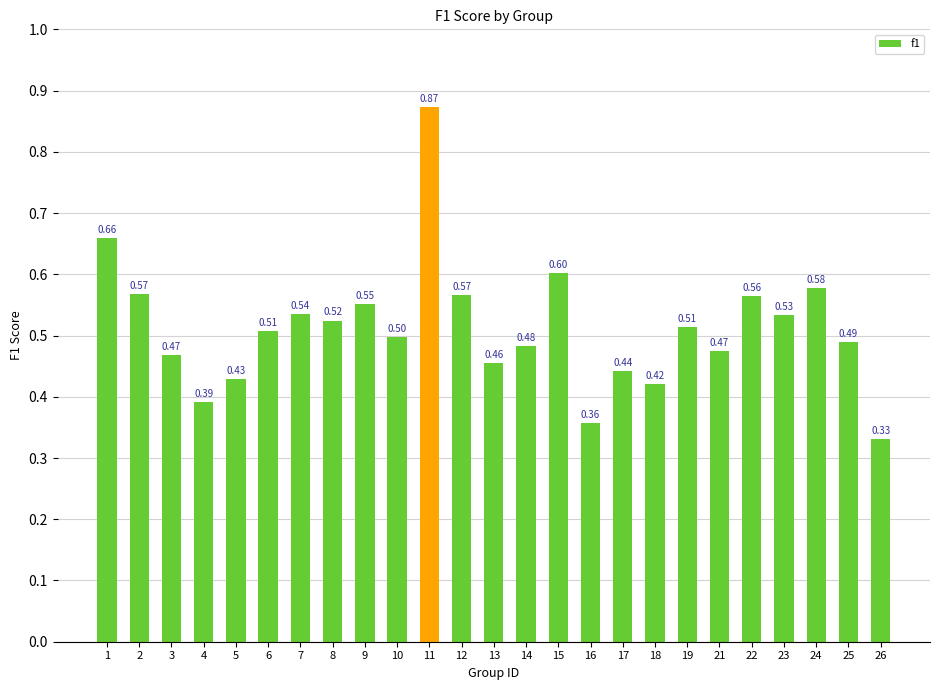

Between 23 and 16, which is larger?

23